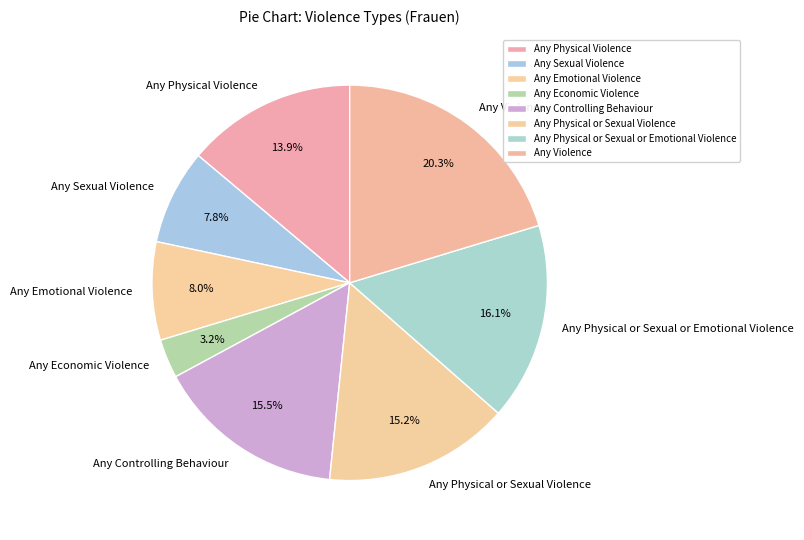

Which category has the smallest portion of the pie?

Any Economic Violence